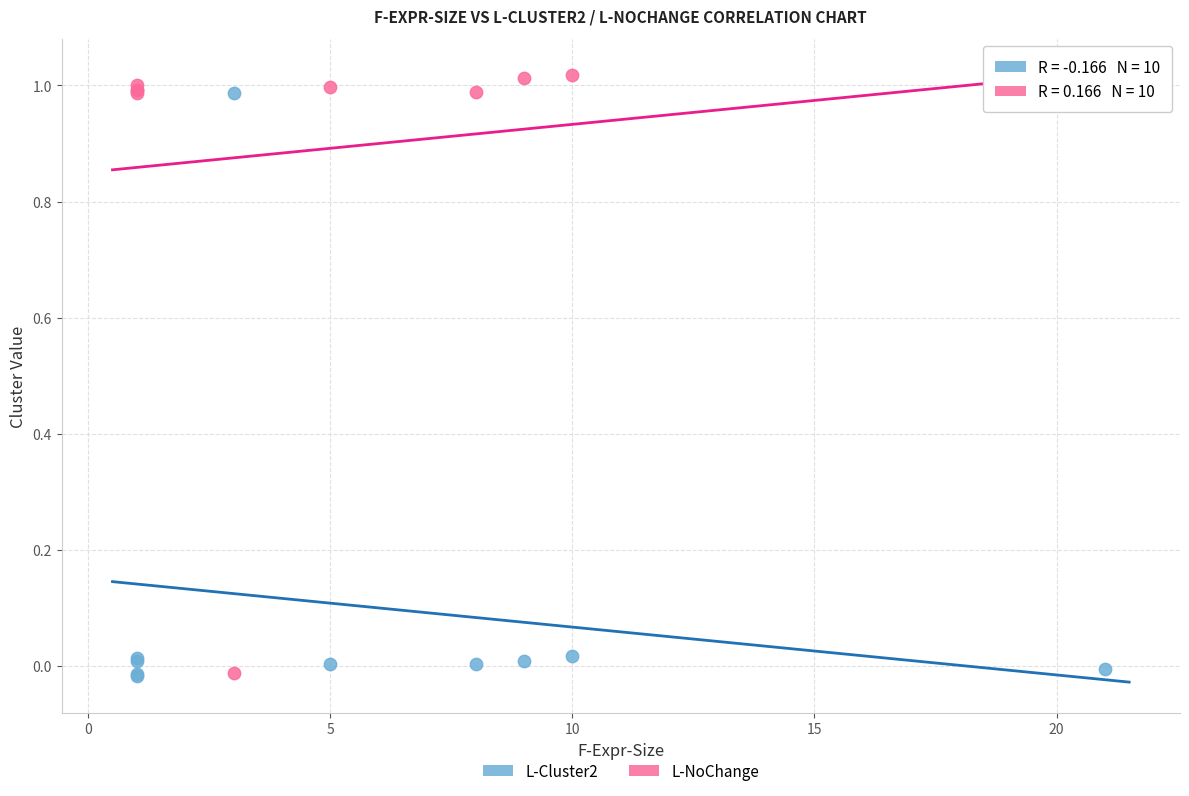

What is the X range (max minus min) for the scatter plot?

20.0